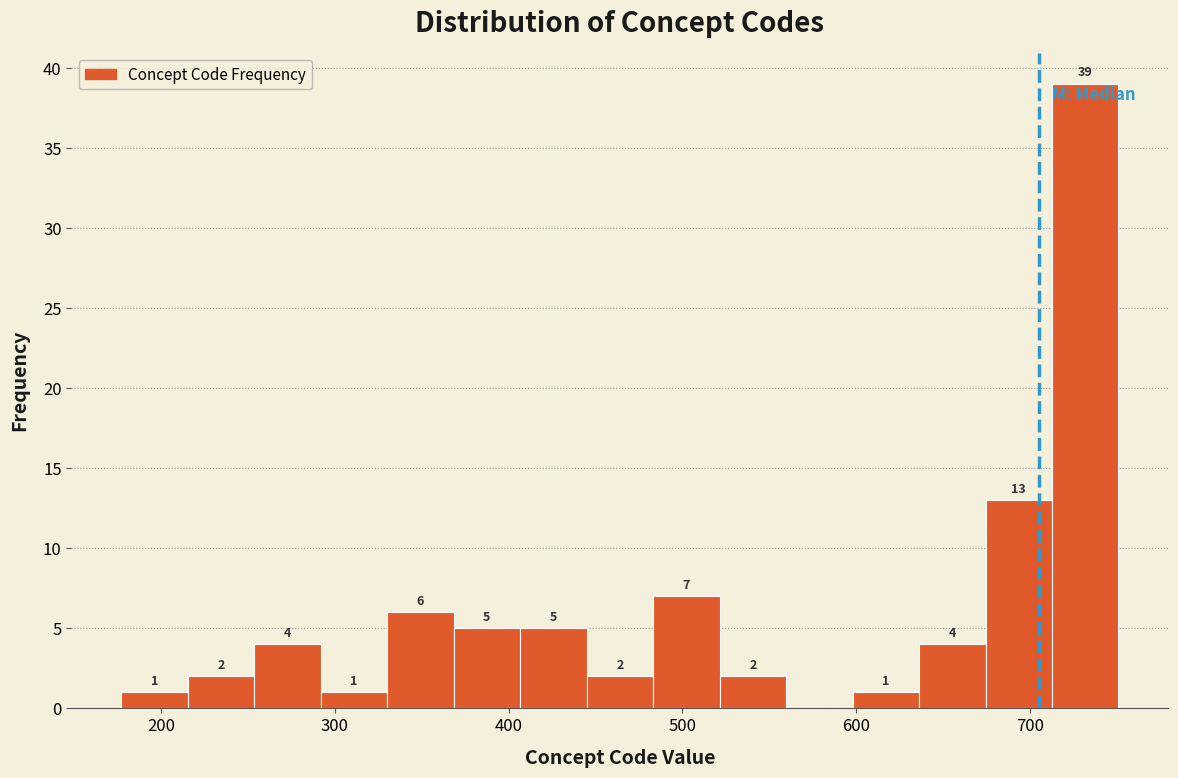

Read against the x-axis, roughly where is the centre of the tallest bar?

730